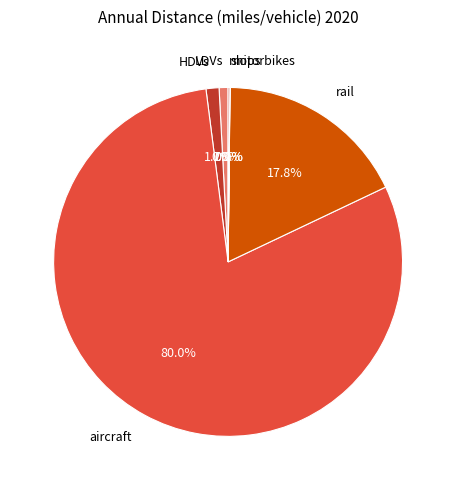

Combined, what portion of the pie is LDVs and HDVs?

2.0%